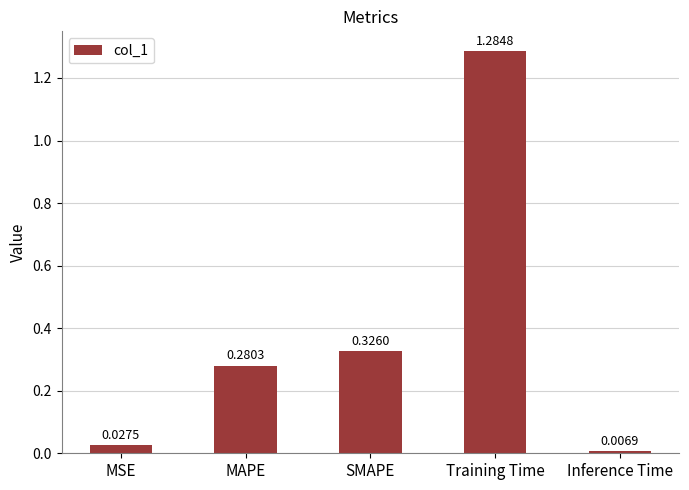

Where is the data nearest to the value 0?

Inference Time